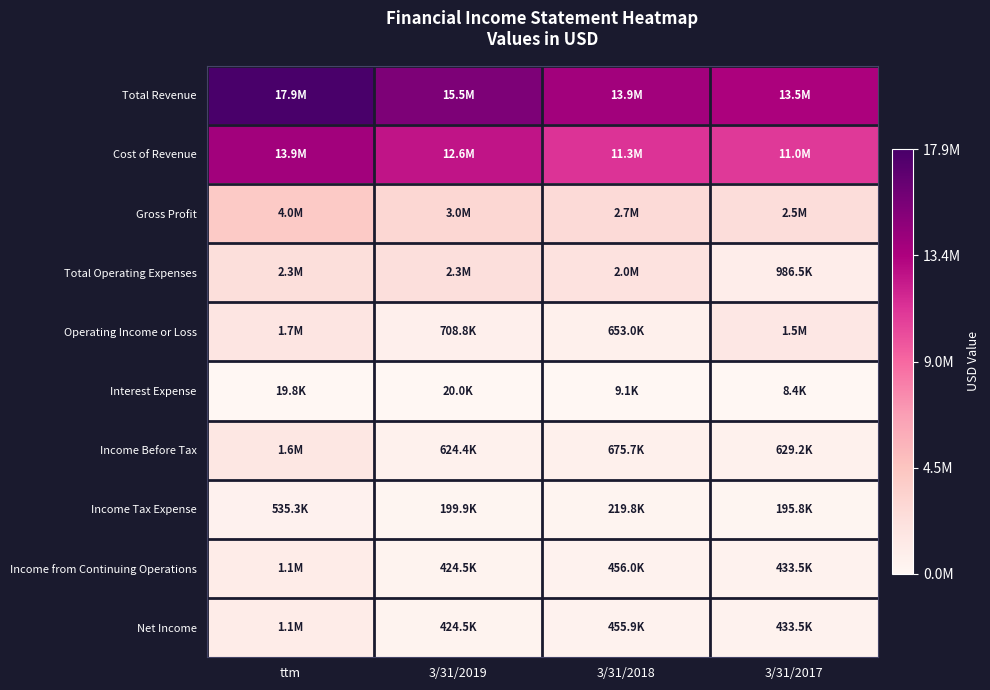

Which series has the largest range (max minus min)?

Total Revenue